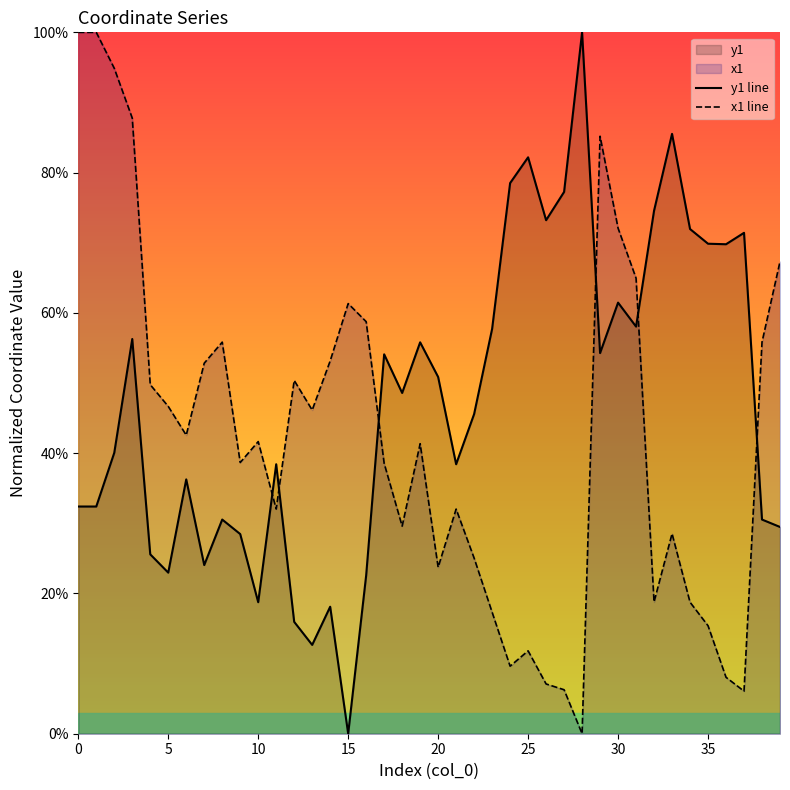

Is it true that y1 line equals 118.3 at 33?

False